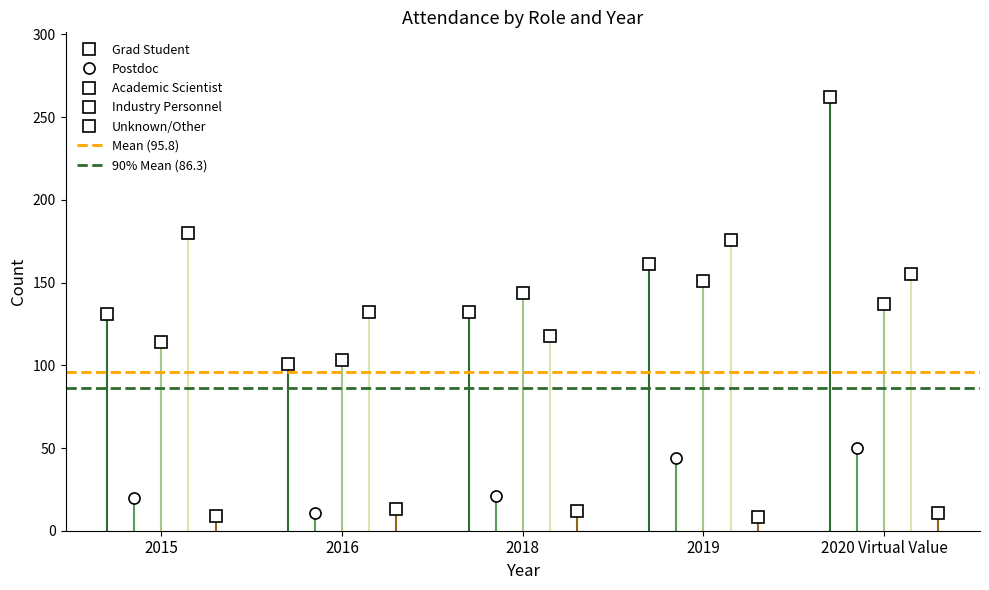

How many data points in Postdoc are above 21?

2